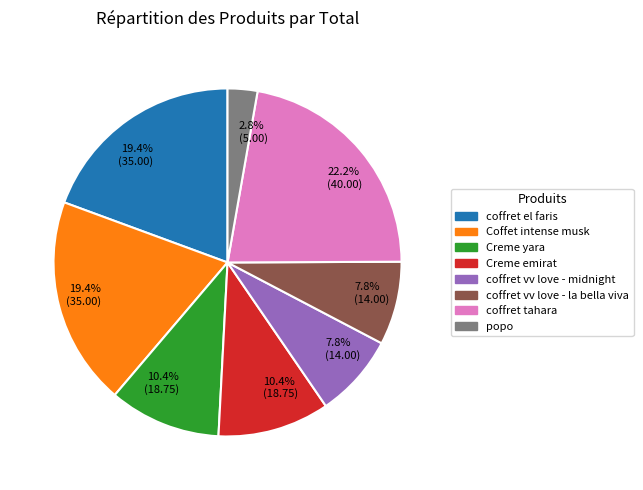

To the nearest percent, what is the average slice percentage?

12%